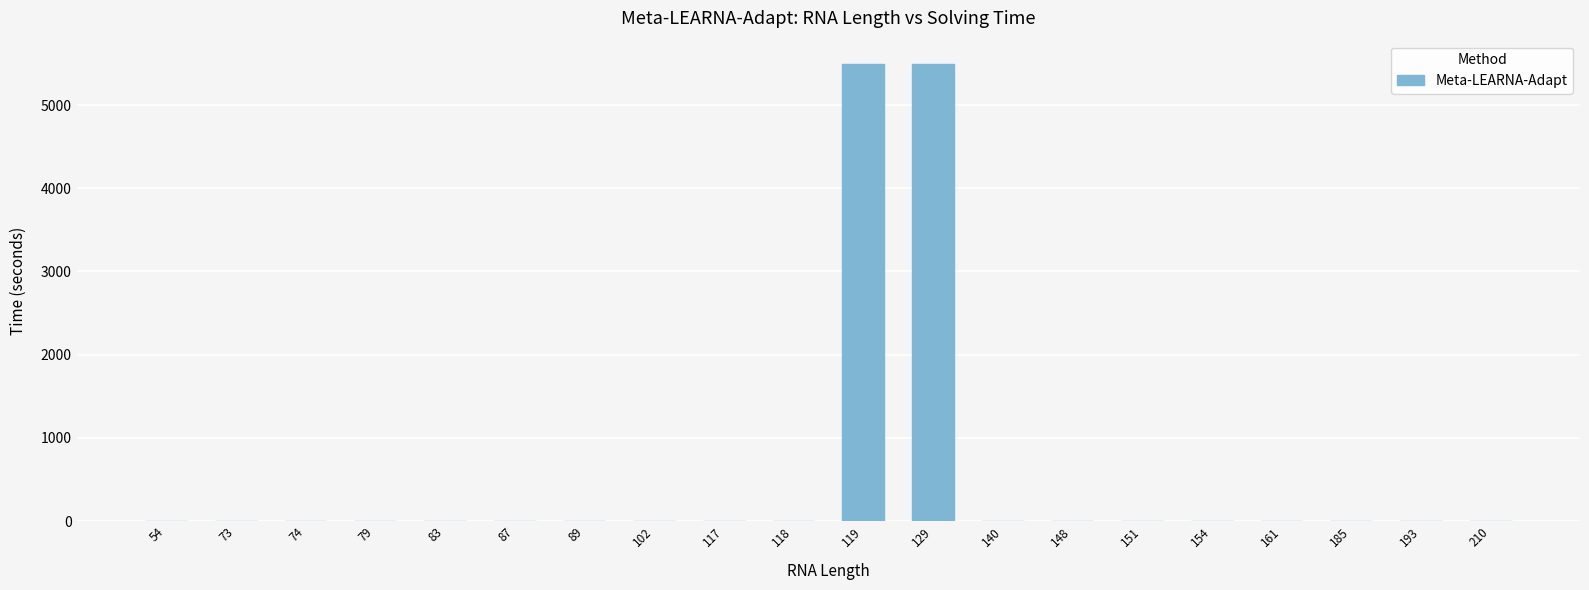

What is the average value?

552.6